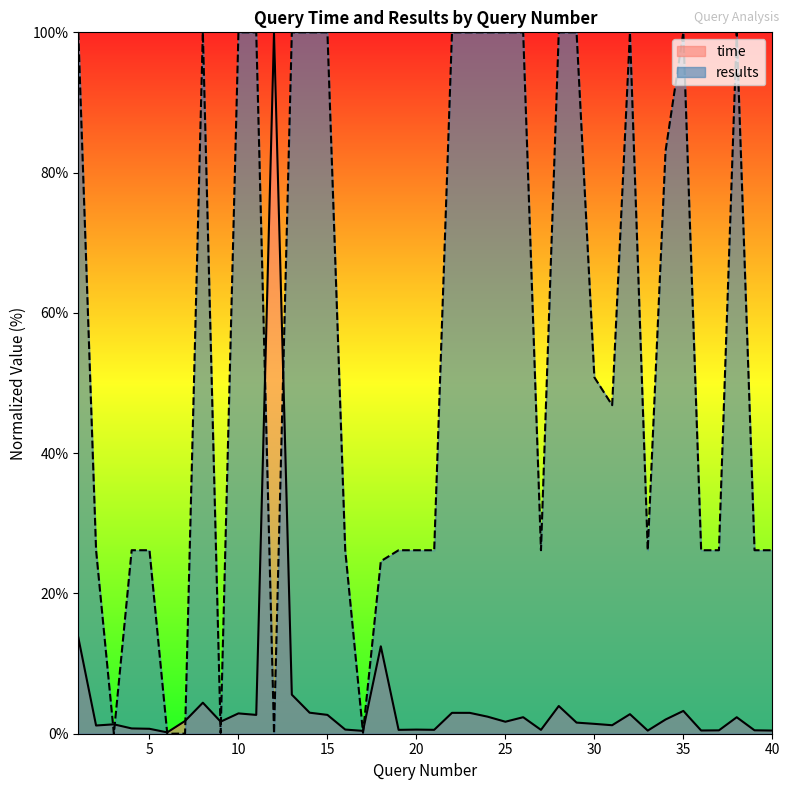

Where is the first local maximum for results?

8